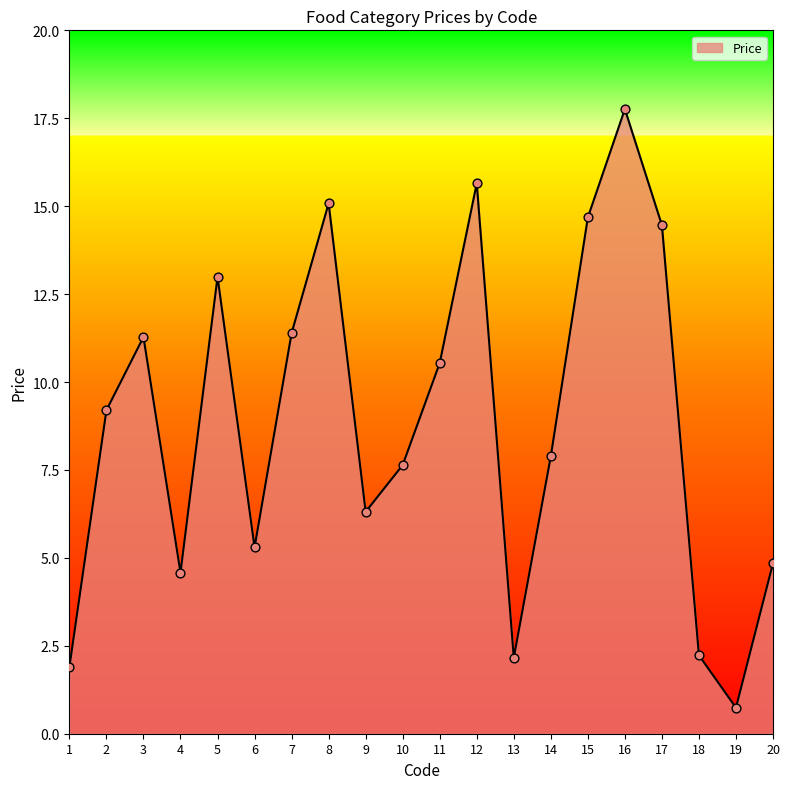

What is the ratio of the value at 7 to the value at 3?

1.0